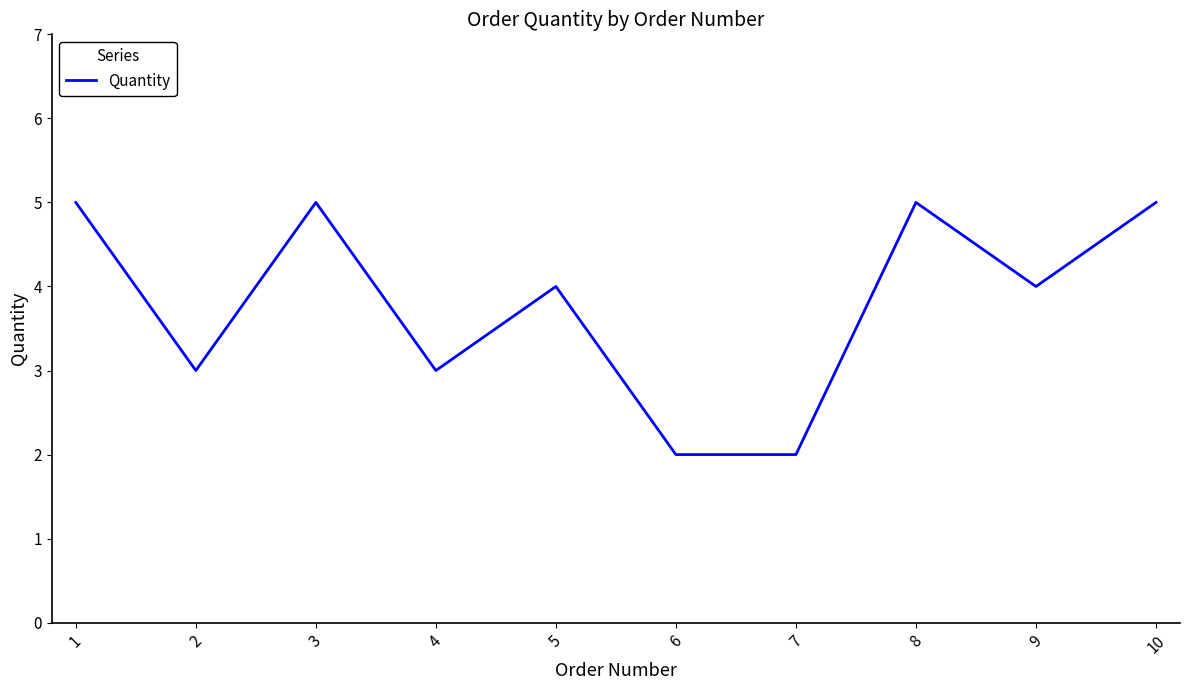

What is the smallest value displayed?

2